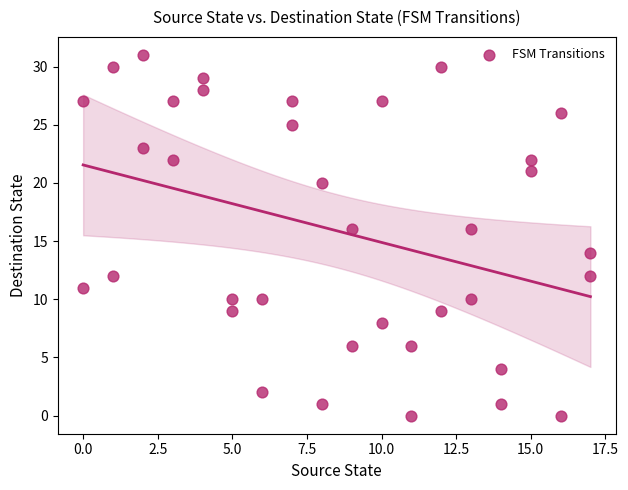

What is the range of X values (max minus min)?

17